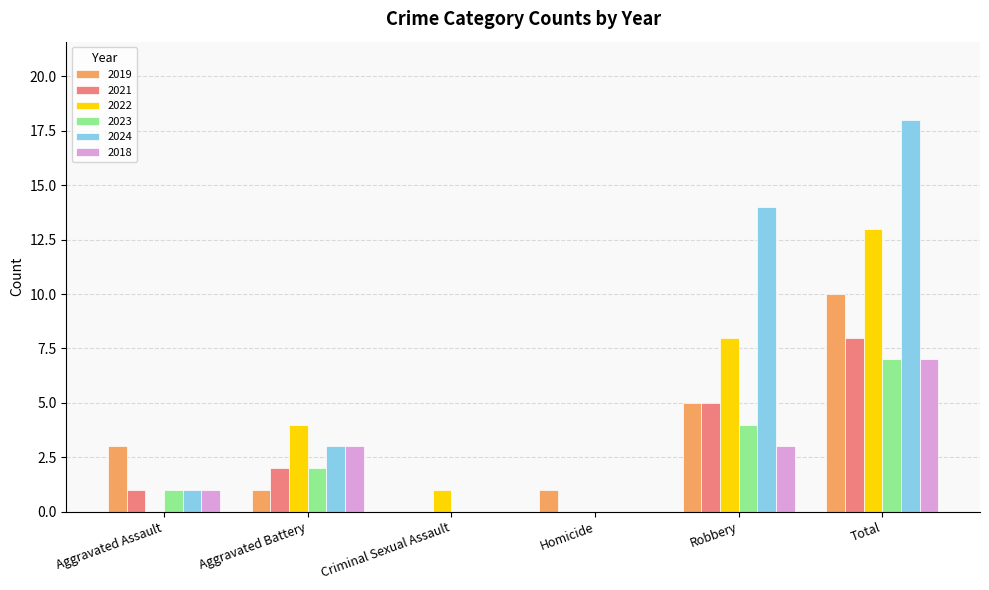

What are all the series names shown in the legend?

2019, 2021, 2022, 2023, 2024, 2018